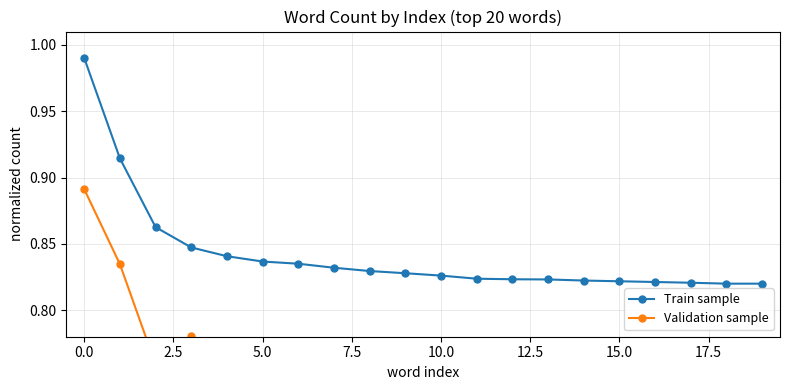

What is the sum of the Validation sample values at 2.5 and 11?

1.5